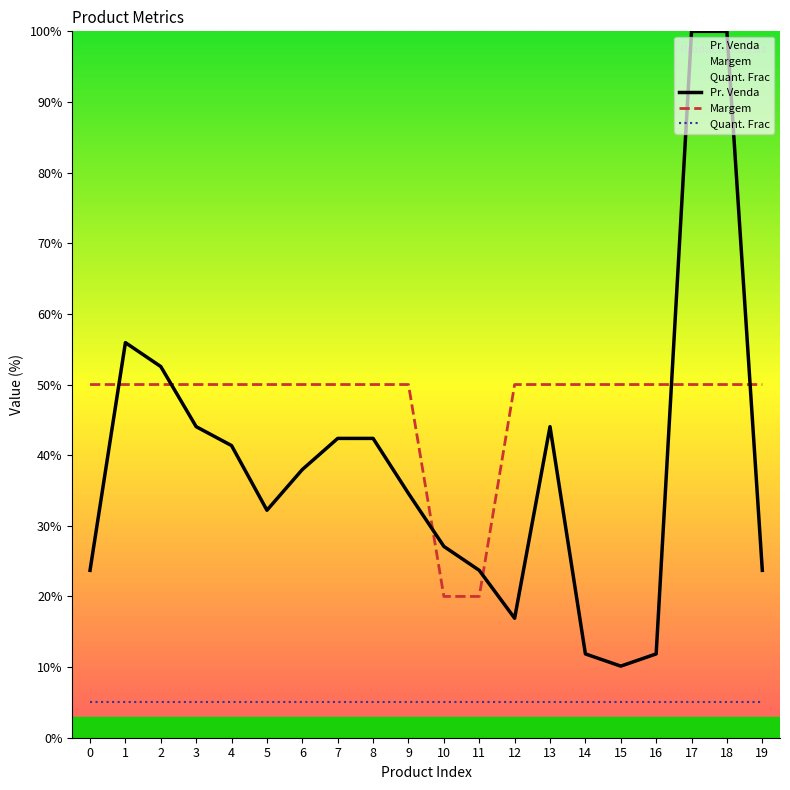

Is the value of Quant. Frac at 16 greater than the value of Pr. Venda at 0?

No